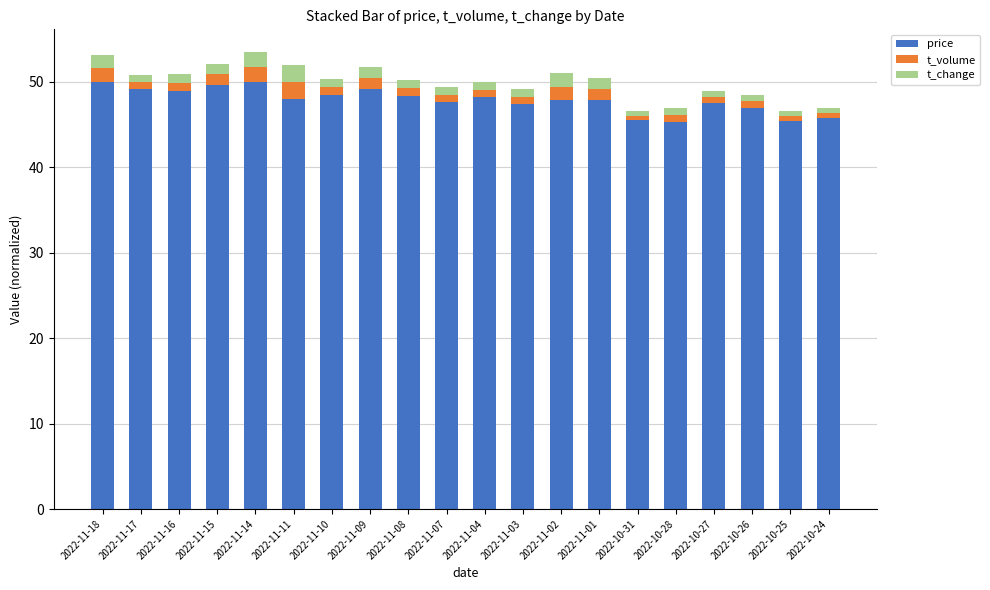

What is the sum of all price values?

957.0